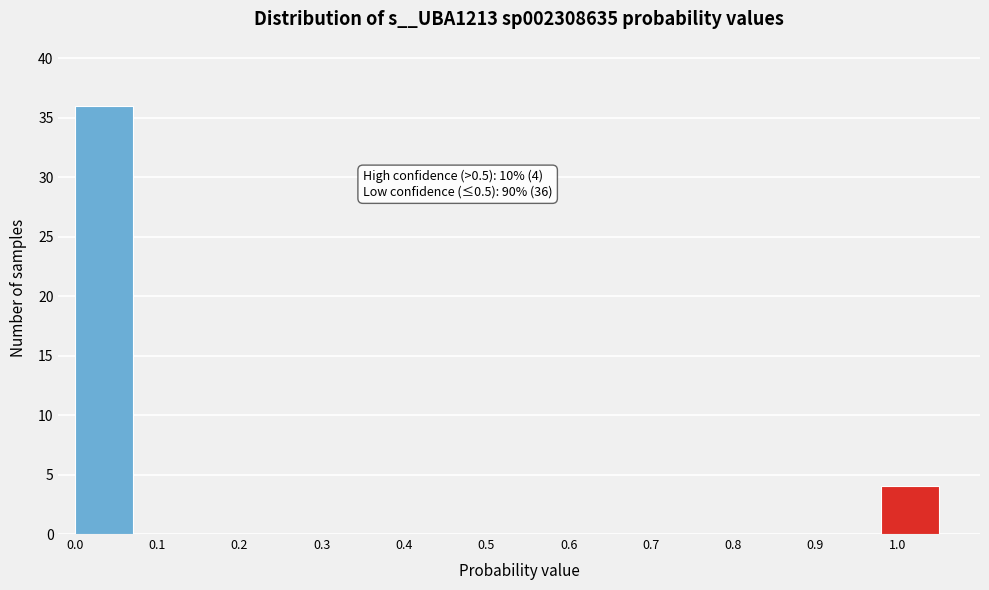

Over which range of the x-axis is the bar tallest?

0.00 to 0.07